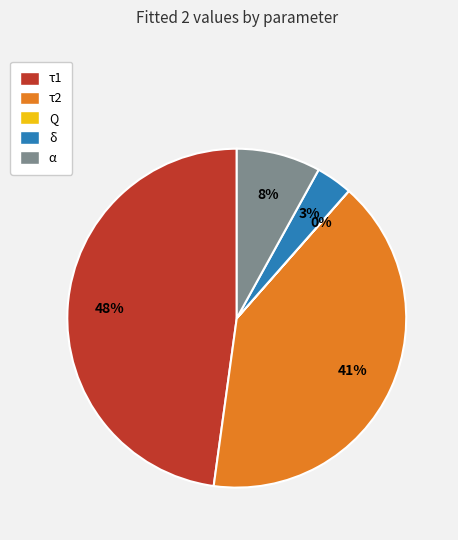

Is it true that τ2 is 41% of the pie?

True